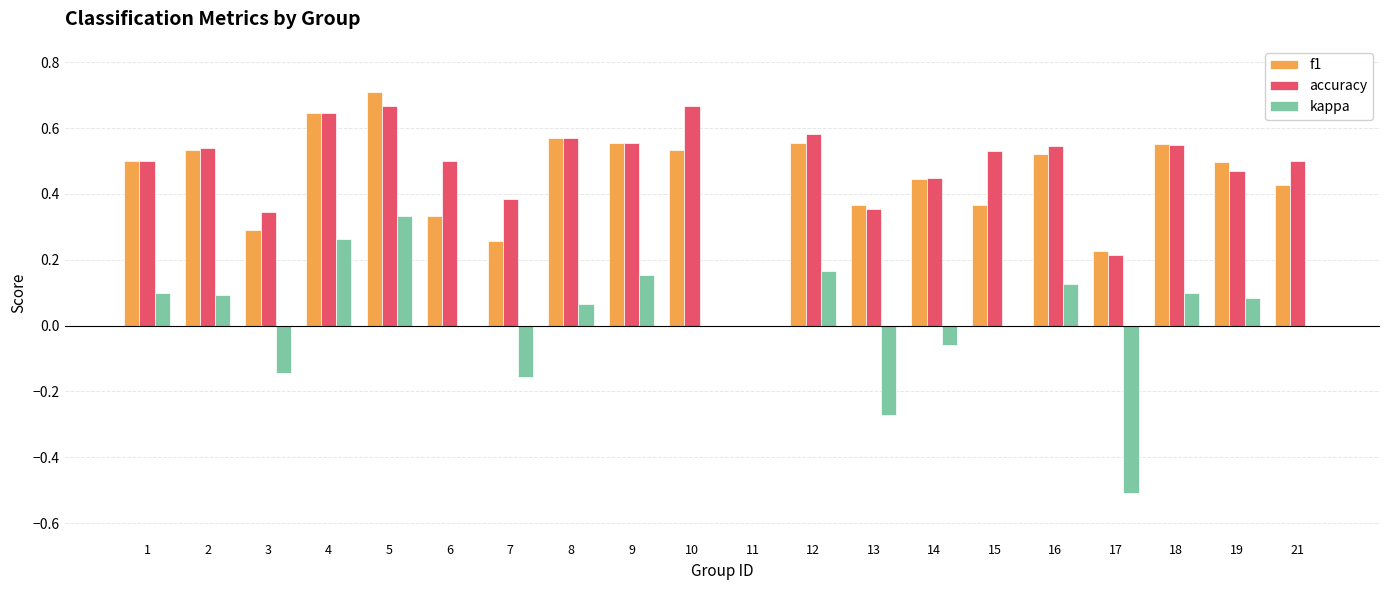

Are the bars grouped side by side (vs. stacked)?

Yes